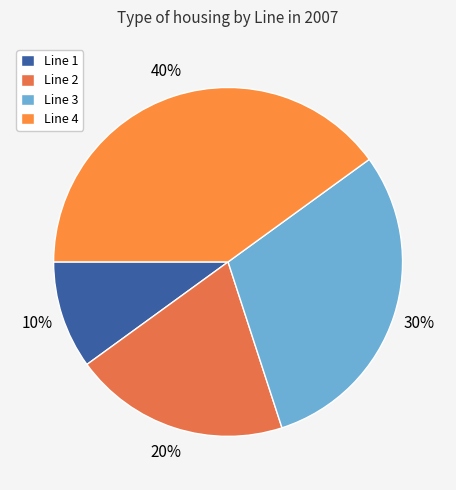

To the nearest percent, what is the average slice percentage?

25%